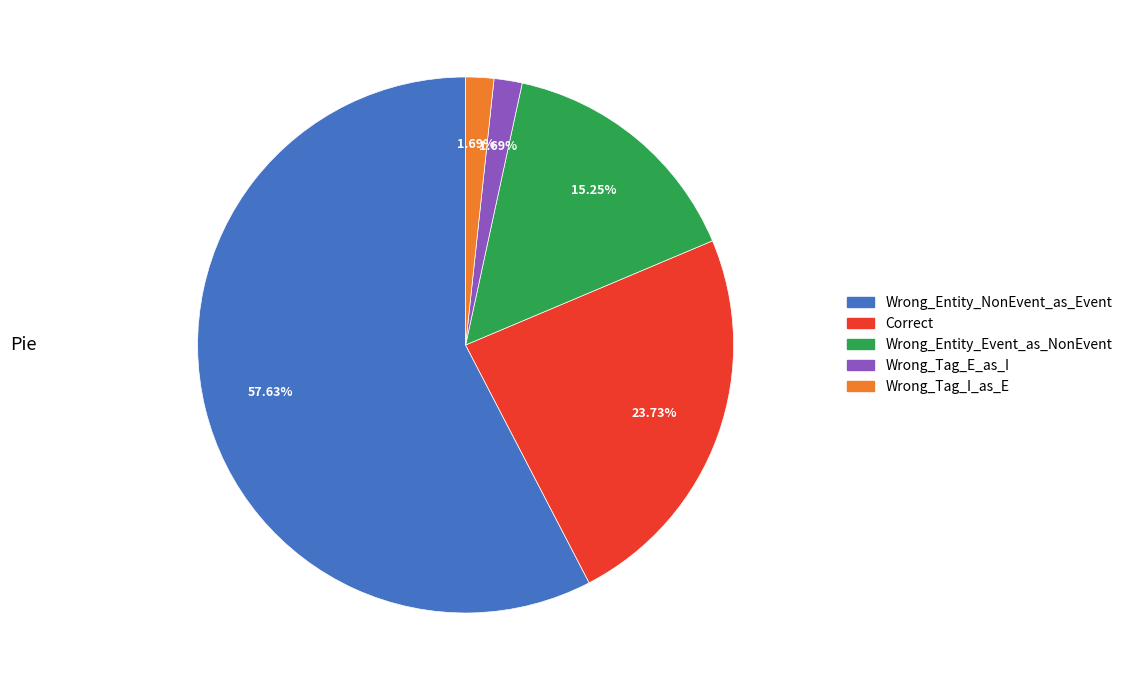

True or false: Wrong_Entity_NonEvent_as_Event accounts for 47% of the total.

False